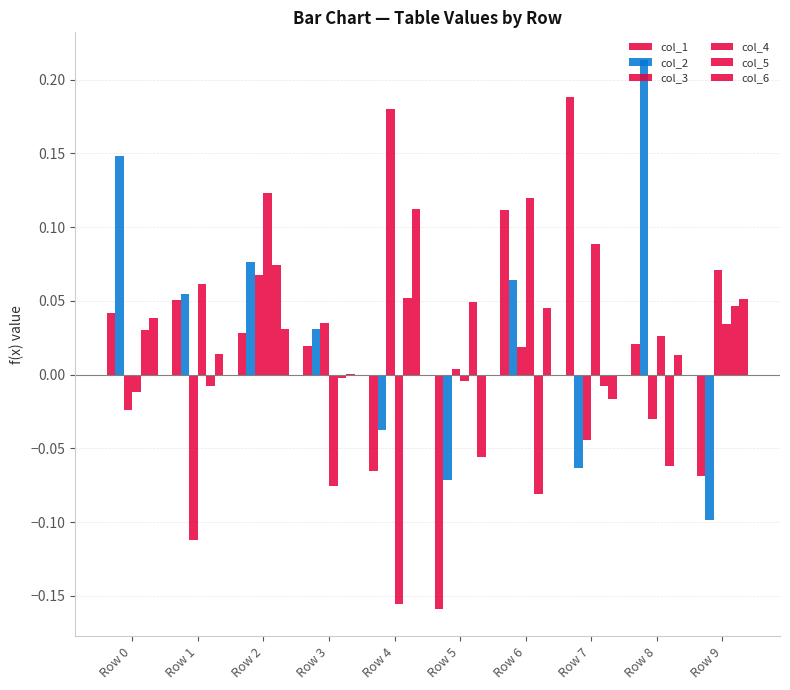

How many values in col_4 are above zero?

6